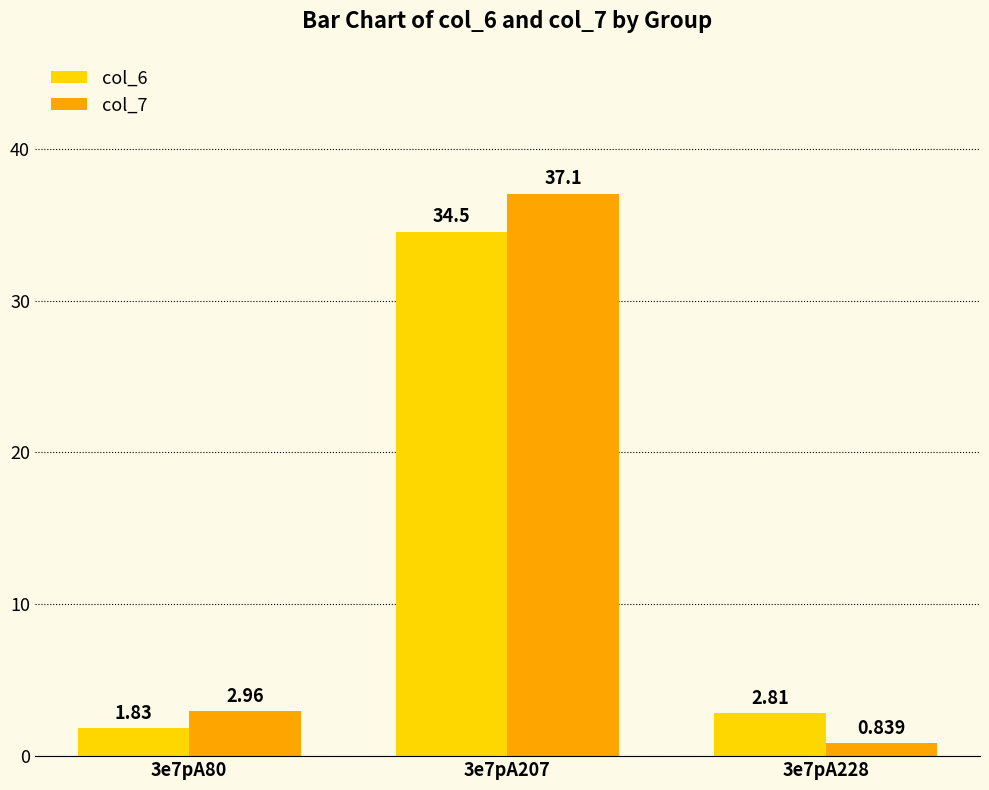

The value of col_7 at 3e7pA207 is 37.1. True or false?

True